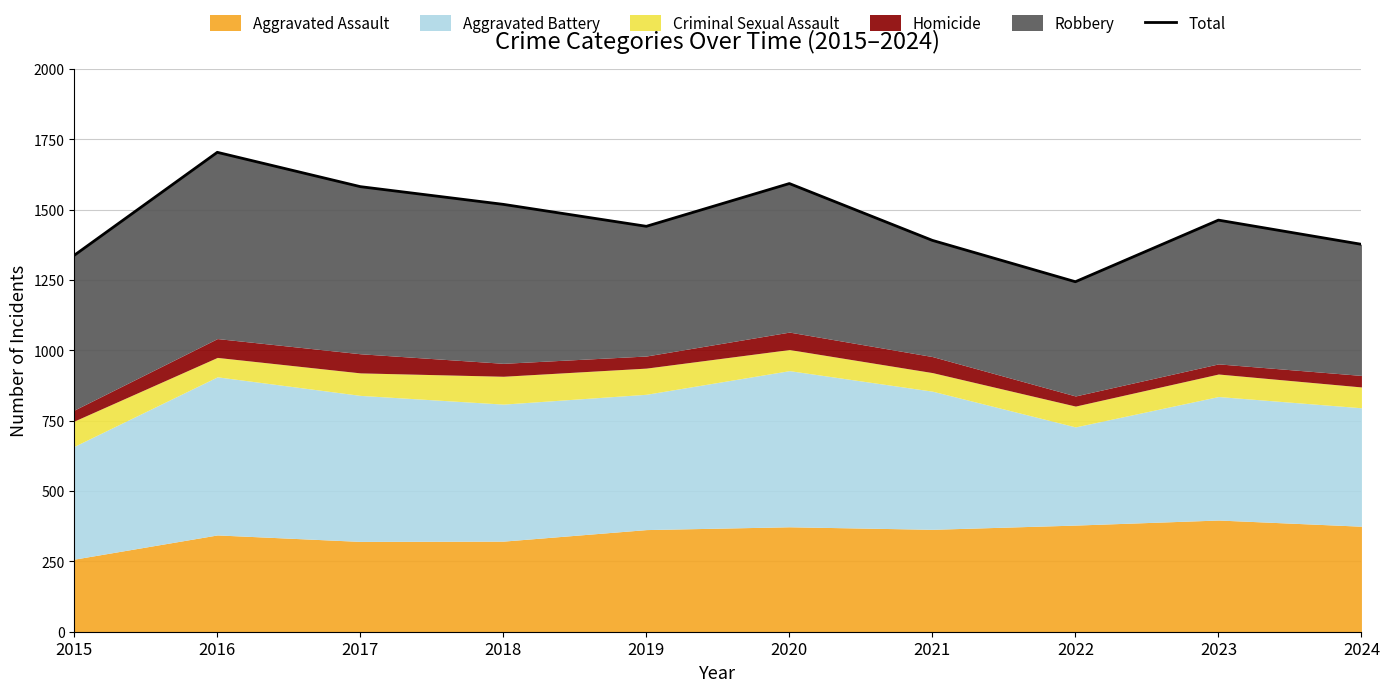

Between 2024 and 2018, which is larger?

2018